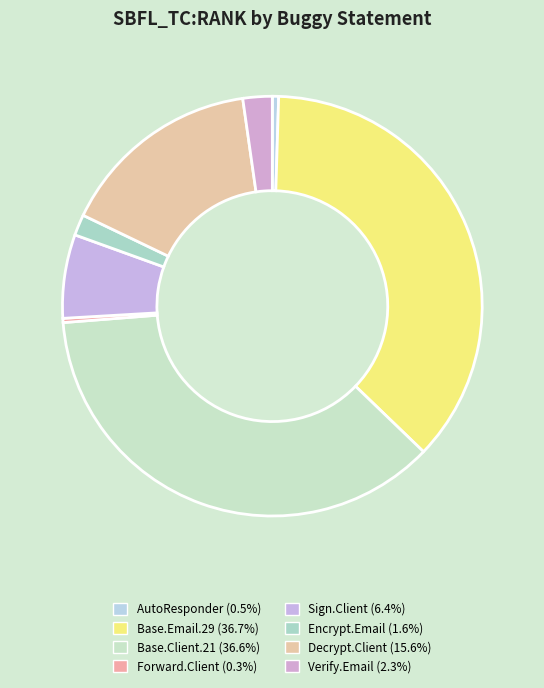

How many segments does this pie chart have?

8